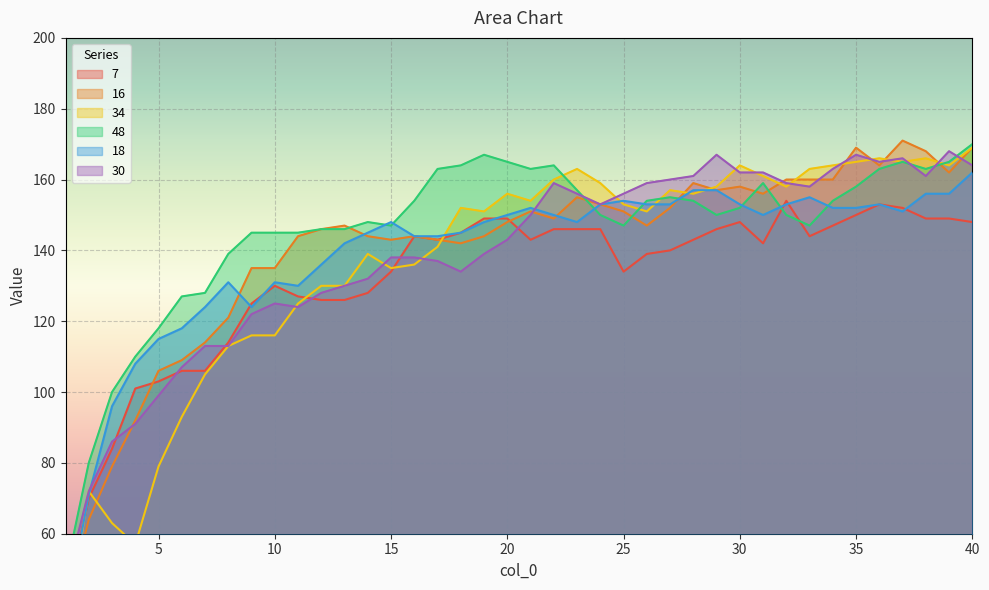

Reading right to left, transcribe all the data shown in this chart.

7: 148	149	149	152	153	150	147	144	154	142	148	146	143	140	139	134	146	146	146	143	149	149	145	143	144	134	128	126	126	127	130	125	114	106	106	103	101	84	70	40
16: 169	162	168	171	164	169	160	160	160	156	158	157	159	152	147	151	153	155	149	151	148	144	142	143	144	143	144	147	146	144	135	135	121	114	109	106	92	79	64	38
34: 169	164	166	165	166	165	164	163	158	161	164	158	156	157	151	153	159	163	160	154	156	151	152	141	136	135	139	130	130	125	116	116	113	105	93	79	57	63	72	31
48: 170	165	163	165	163	158	154	147	150	159	152	150	154	155	154	147	150	157	164	163	165	167	164	163	154	147	148	146	146	145	145	145	139	128	127	118	110	100	80	49
18: 162	156	156	151	153	152	152	155	153	150	153	157	157	153	153	154	153	148	150	152	150	148	145	144	144	148	145	142	136	130	131	124	131	124	118	115	108	96	71	36
30: 164	168	161	166	165	167	163	158	159	162	162	167	161	160	159	156	153	156	159	150	143	139	134	137	138	138	132	130	128	124	125	122	113	113	107	99	91	86	72	46